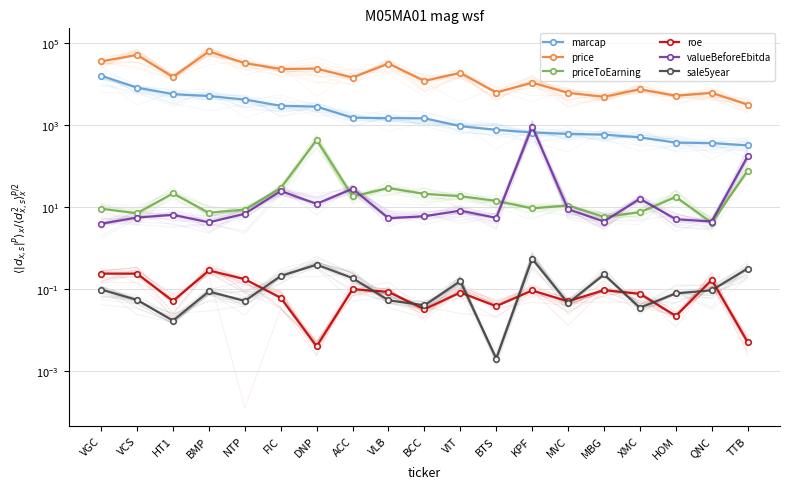

What is the total value across all series at FIC?

25861.3